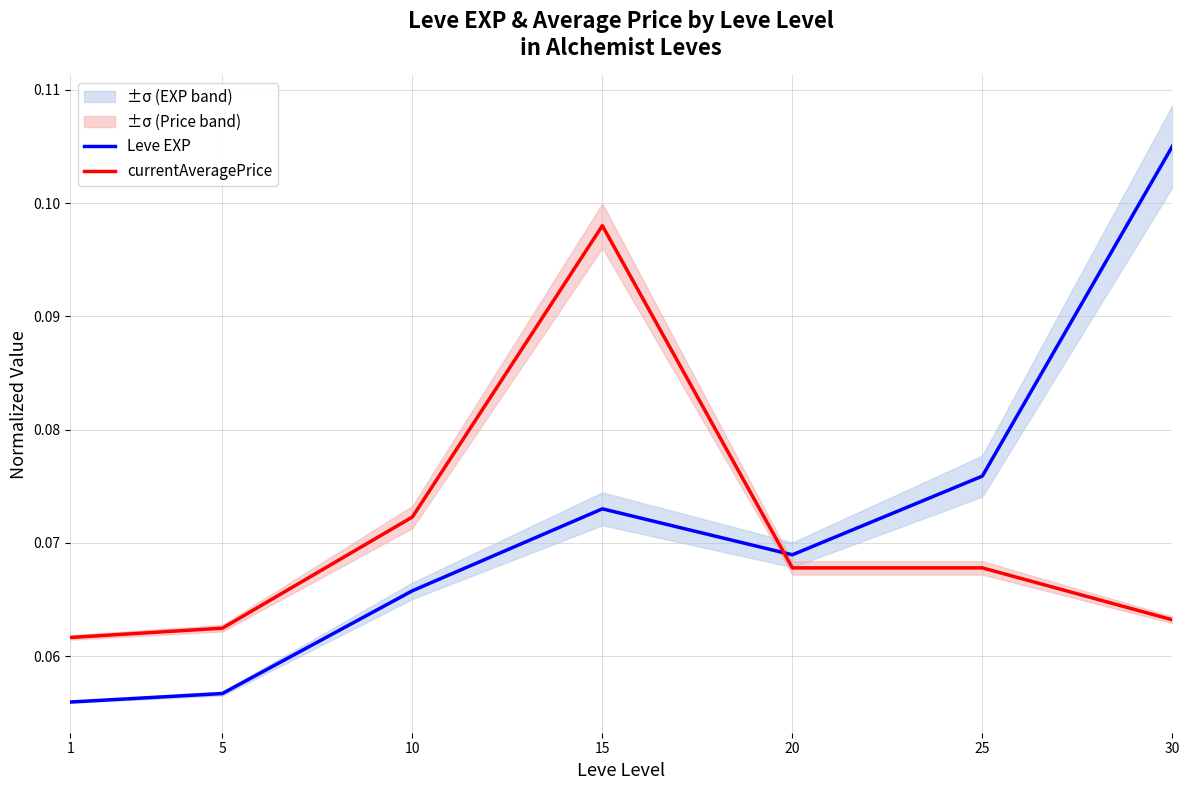

At which category is the sum across all series the highest?

15